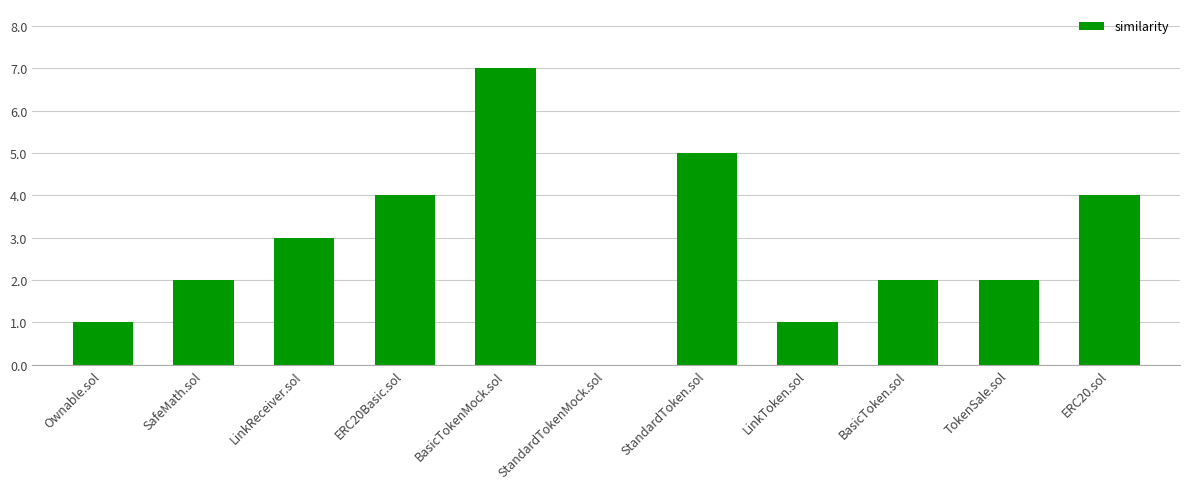

How many data points does each series have?

11